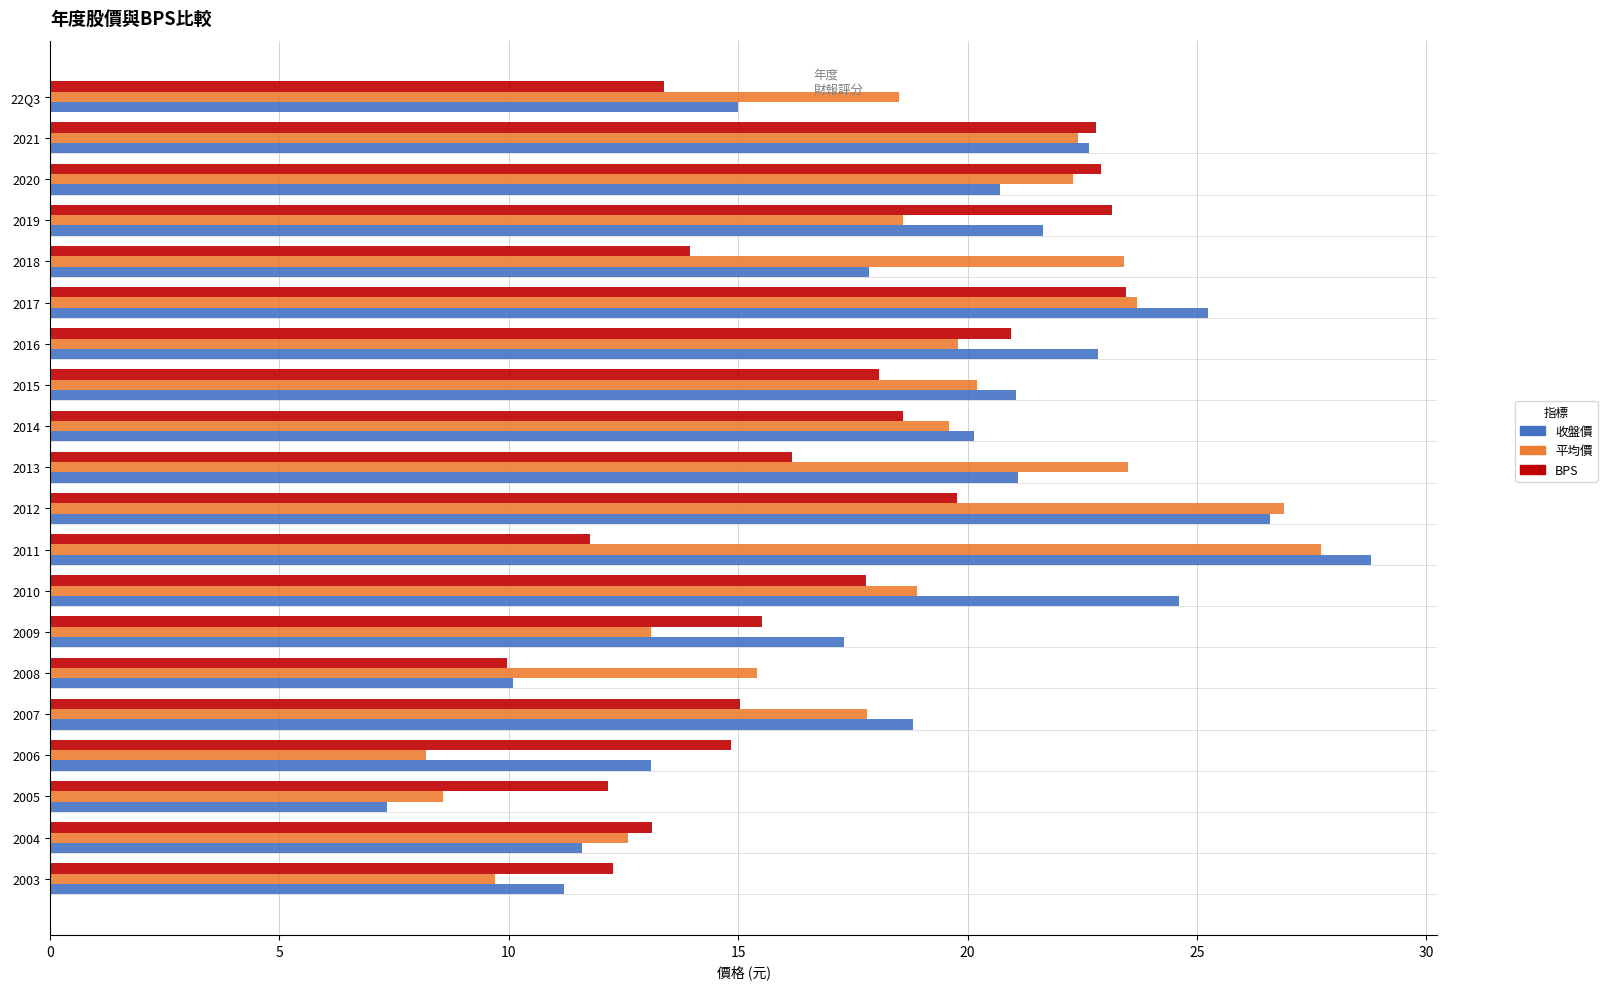

At which category is the sum across all series the highest?

2012